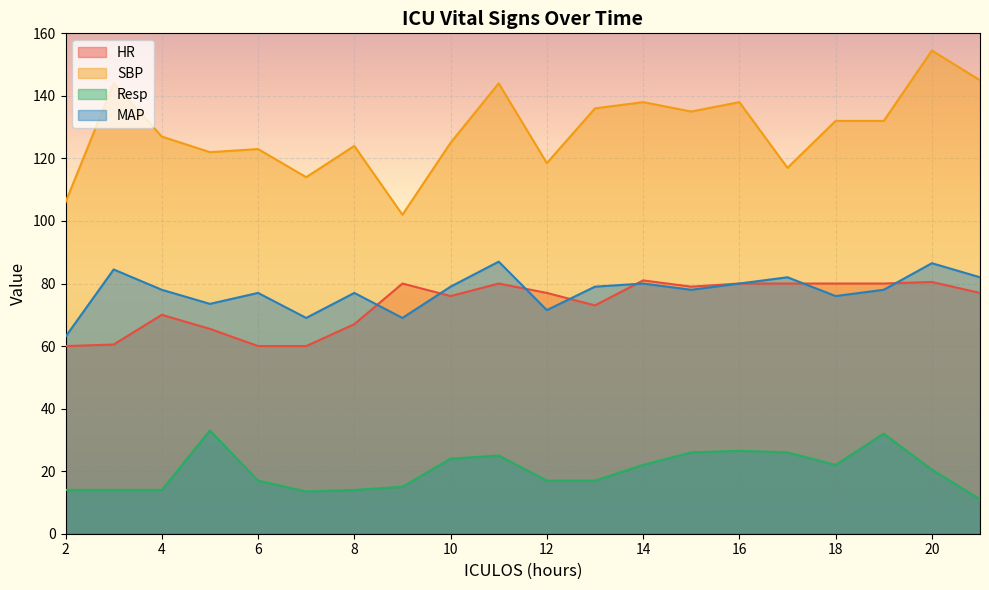

What is the total value across all series at 3?

303.0